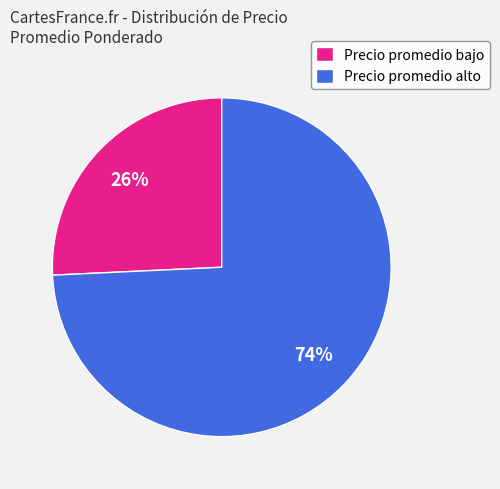

Is there any slice that represents more than half of the pie?

Yes